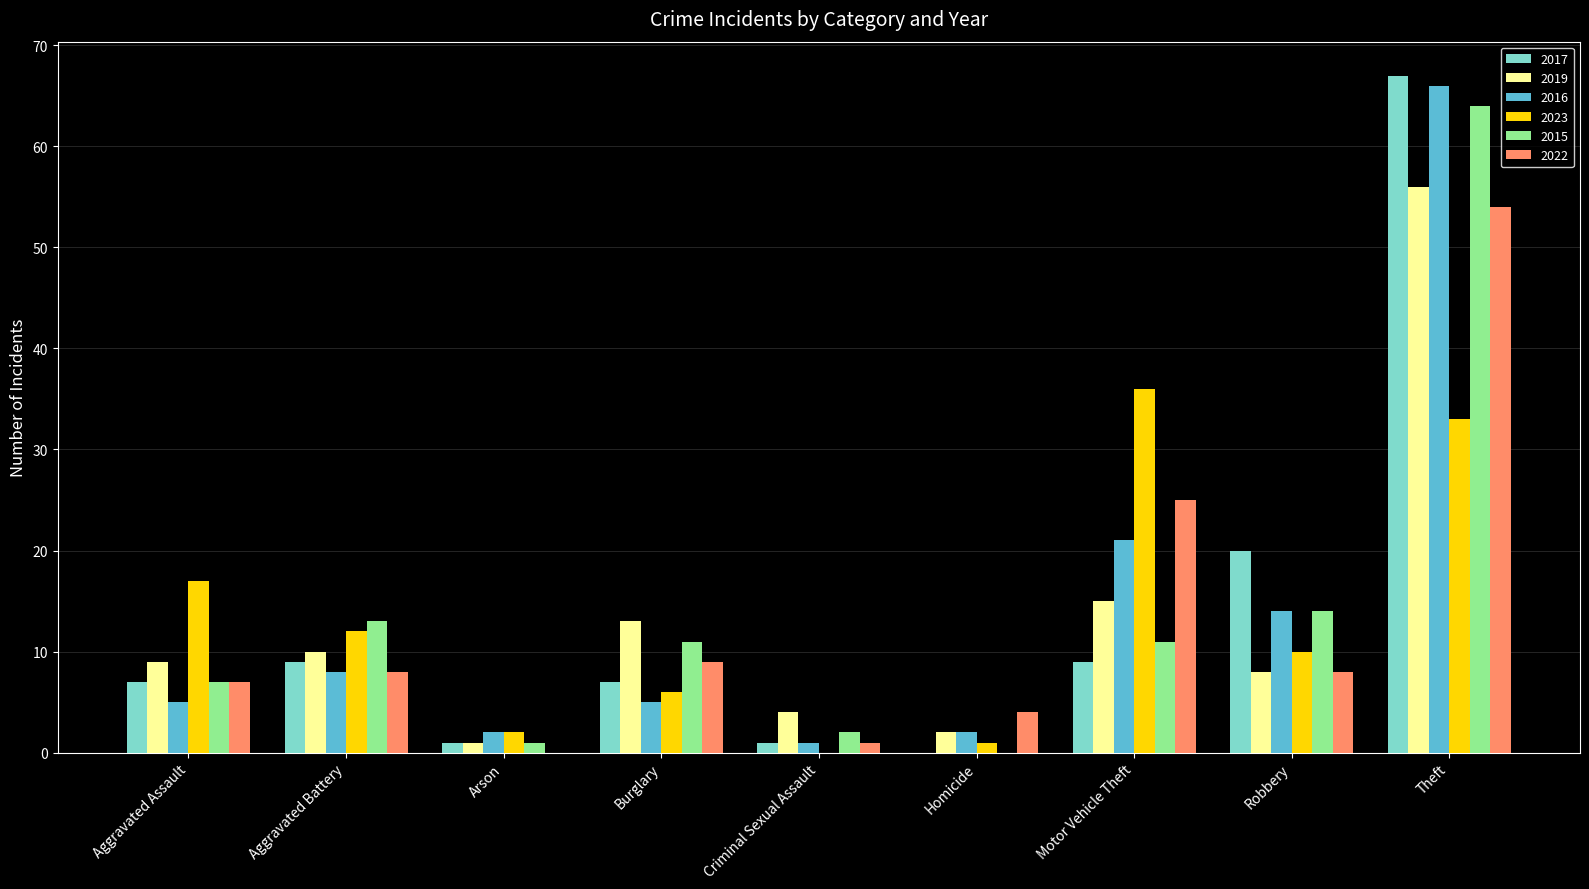

Between Homicide and Theft, which series saw the biggest shift?

2017